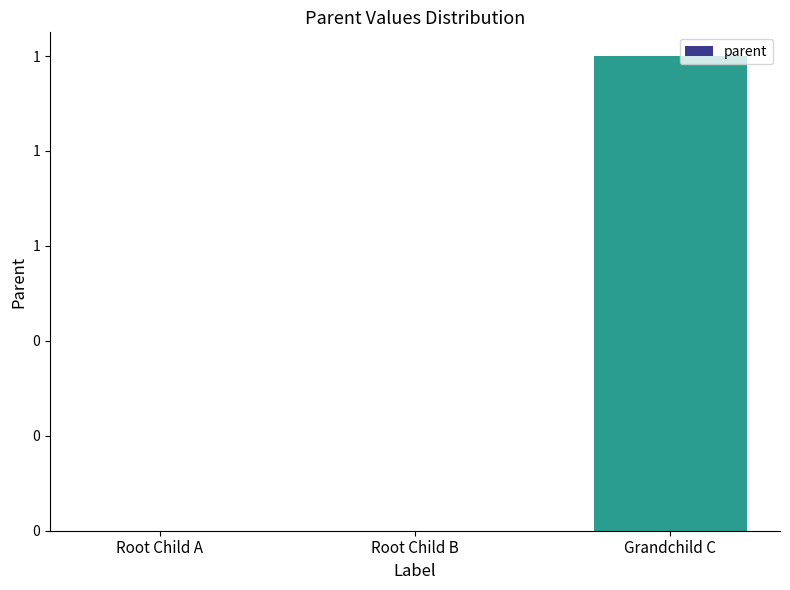

What is the label of the 1st bar from the right?

Grandchild C